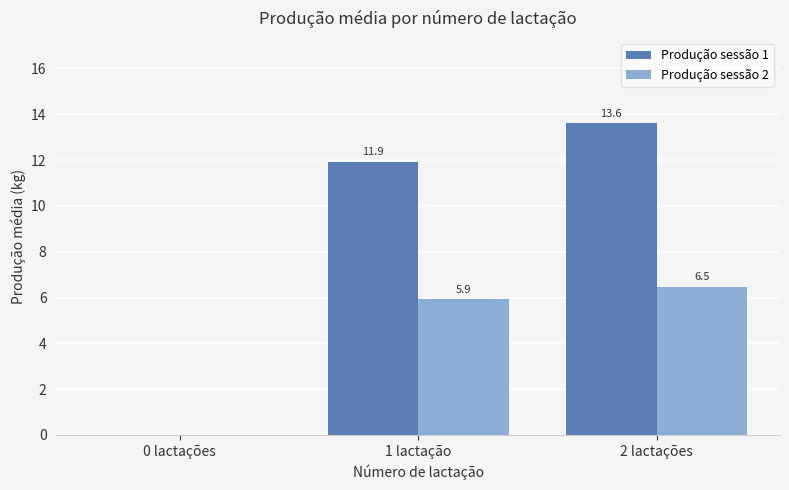

Which series changed the most between 0 lactações and 2 lactações?

Produção sessão 1